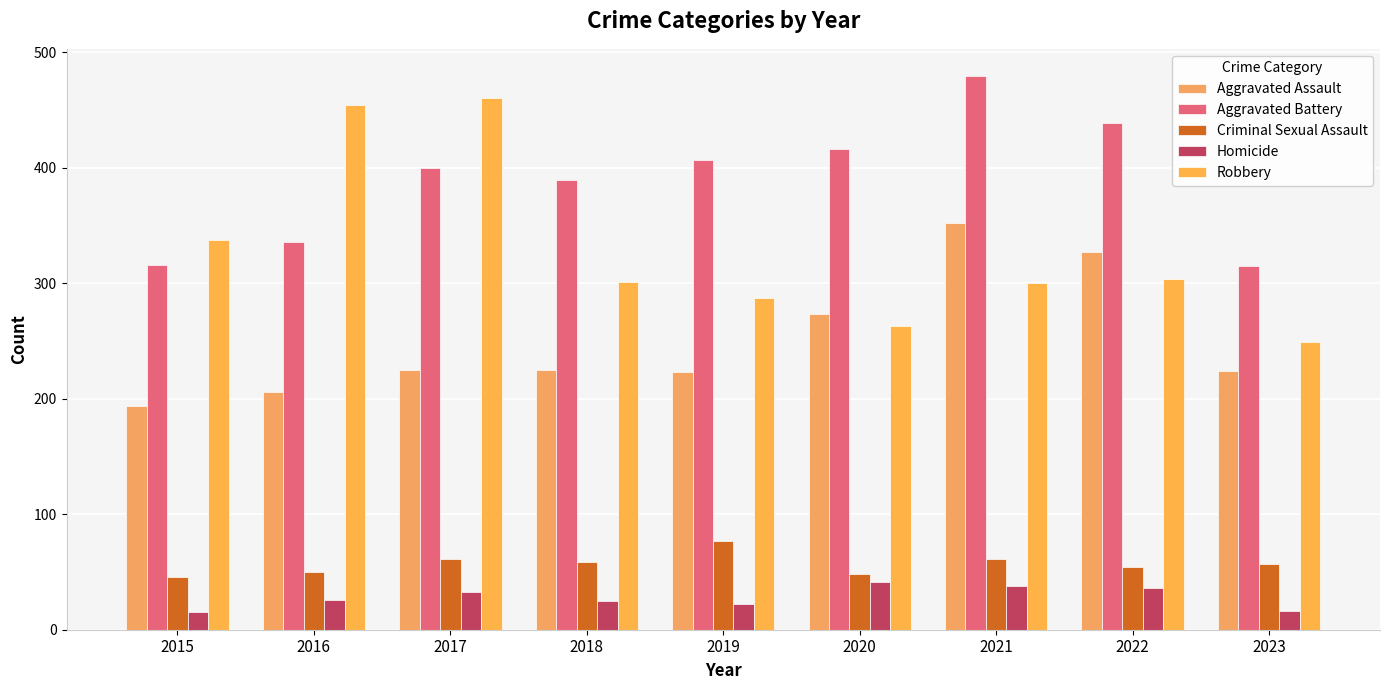

Reading left to right, extract all data points from this chart.

Aggravated Assault: 194	206	225	225	223	273	352	327	224
Aggravated Battery: 316	336	400	389	407	416	479	439	315
Criminal Sexual Assault: 46	50	61	59	77	48	61	54	57
Homicide: 15	26	33	25	22	41	38	36	16
Robbery: 337	454	460	301	287	263	300	304	249